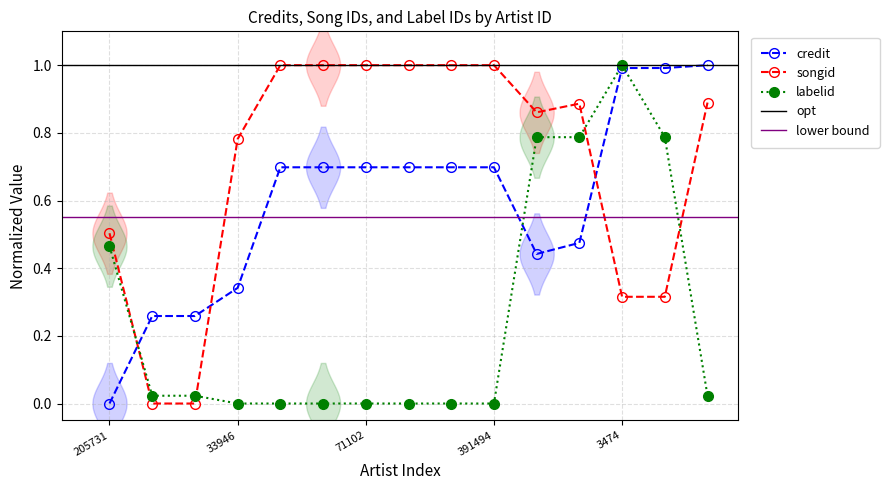

Reading left to right, transcribe all the data shown in this chart.

credit: 0.0	0.3	0.3	0.3	0.7	0.7	0.7	0.7	0.7	0.7	0.4	0.5	1.0	1.0	1.0
songid: 0.5	0.0	0.0	0.8	1.0	1.0	1.0	1.0	1.0	1.0	0.9	0.9	0.3	0.3	0.9
labelid: 0.5	0.0	0.0	0.0	0.0	0.0	0.0	0.0	0.0	0.0	0.8	0.8	1.0	0.8	0.0